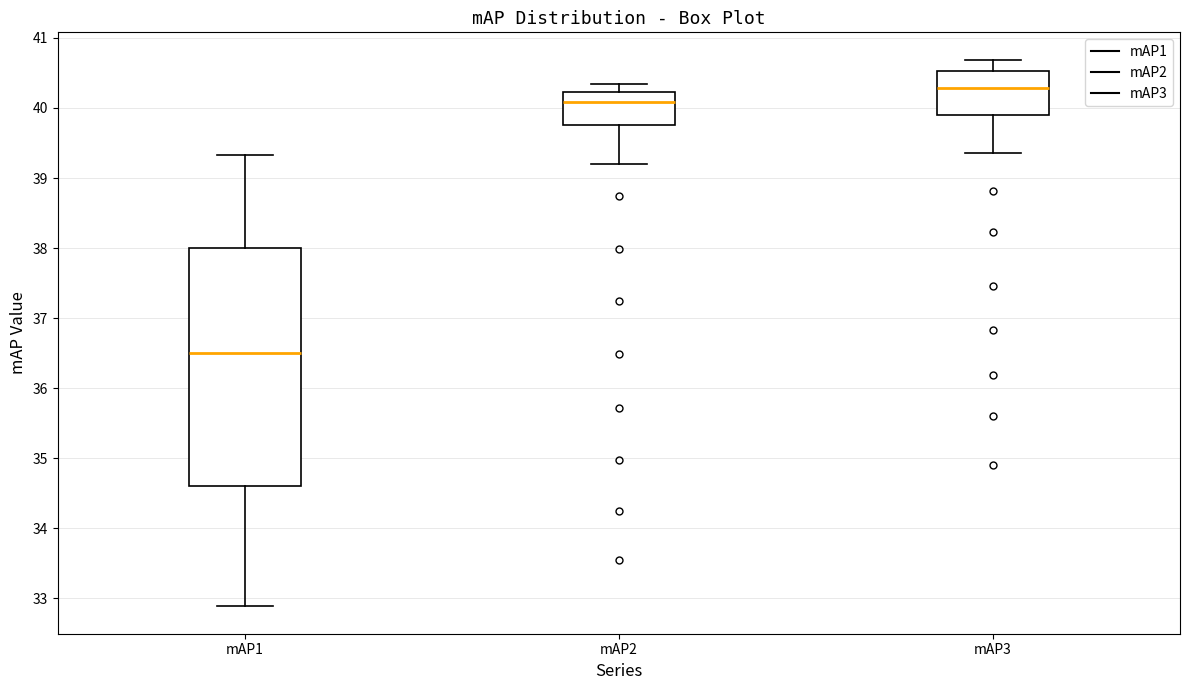

Reading left to right, transcribe this box plot: for each box, give where its median line is, the range the box spans, and where its two whiskers end, as read against the y-axis. The values are not printed on the chart, so give them approximately, as read against the axis.

mAP1: median 36.5, box 34.6 to 38.0, whiskers 32.9 to 39.3
mAP2: median 40.1, box 39.8 to 40.2, whiskers 39.2 to 40.3
mAP3: median 40.3, box 39.9 to 40.5, whiskers 39.4 to 40.7